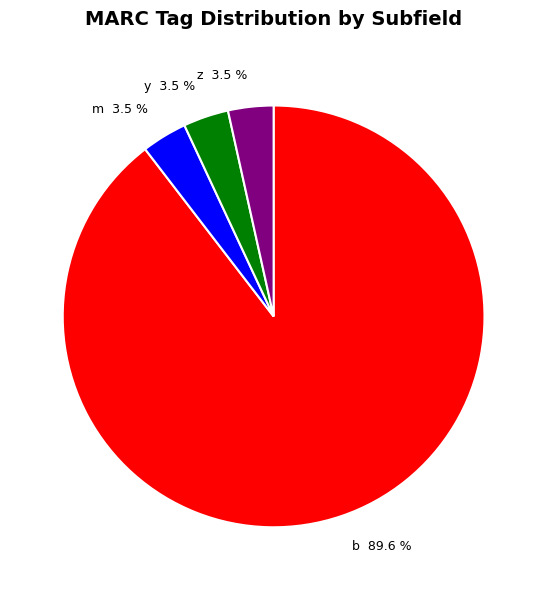

Combined, do b 89.6 % and m 3.5 % account for over 50%?

Yes